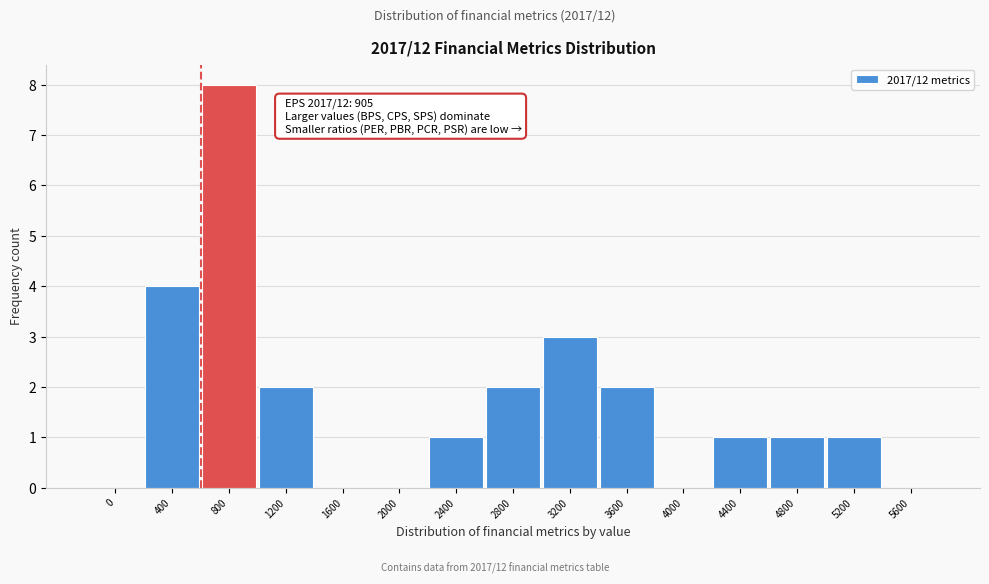

Reading right to left, what are all the values shown in this chart?

5600=0	5200=1	4800=1	4400=1	4000=0	3600=2	3200=3	2800=2	2400=1	2000=0	1600=0	1200=2	800=8	400=4	0=0